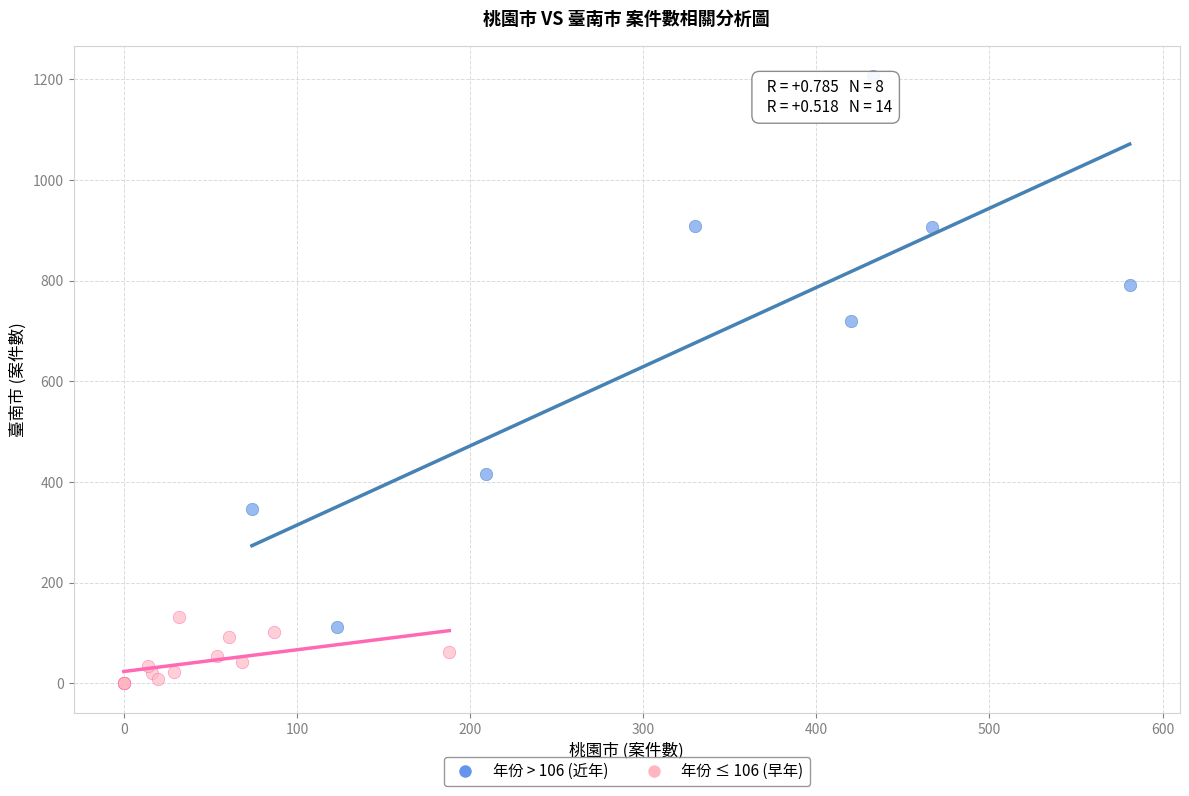

Which series contains the lowest Y value?

年份 ≤ 106 (早年)